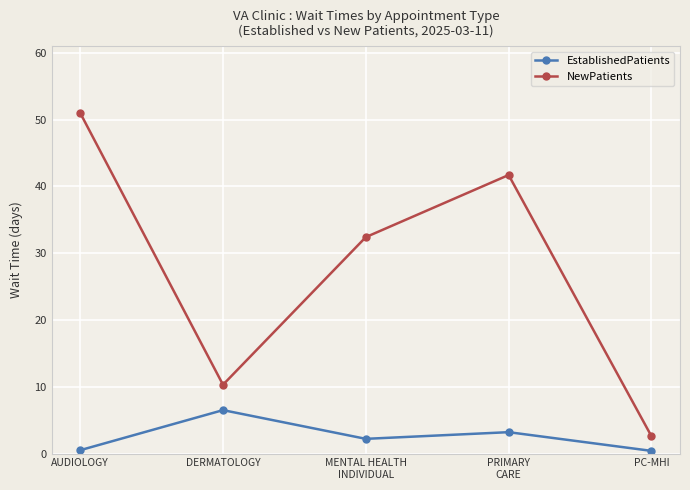

The value of NewPatients at MENTAL HEALTH
INDIVIDUAL is 32.4. True or false?

True